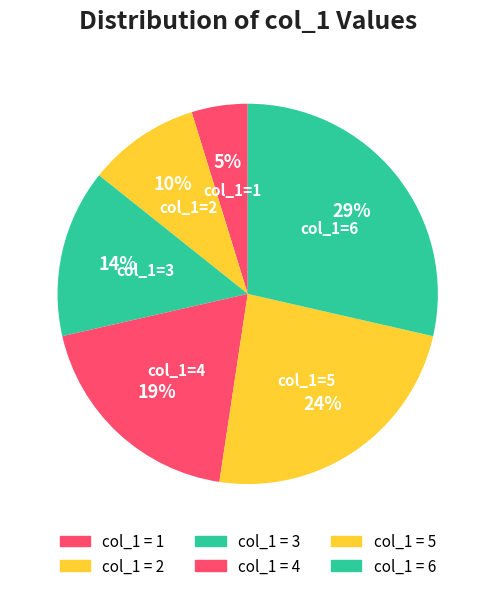

Count the number of slices in the pie.

6